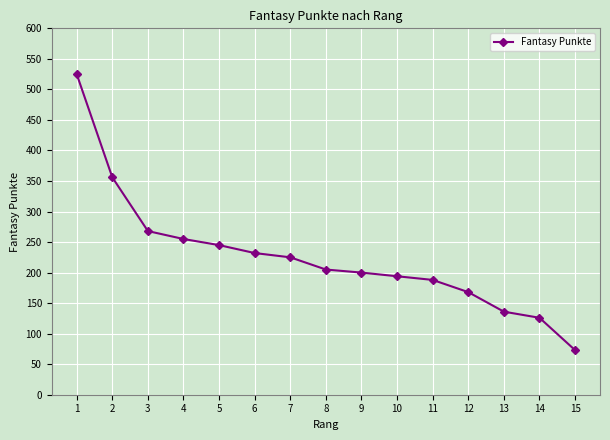

At which category does the chart reach its minimum across all series?

15